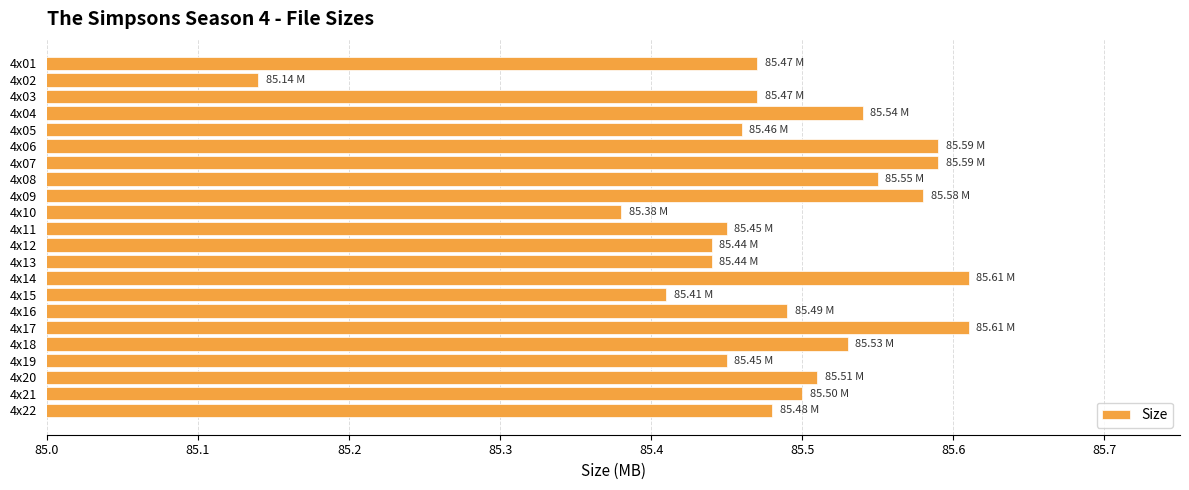

Are the bars horizontal?

Yes